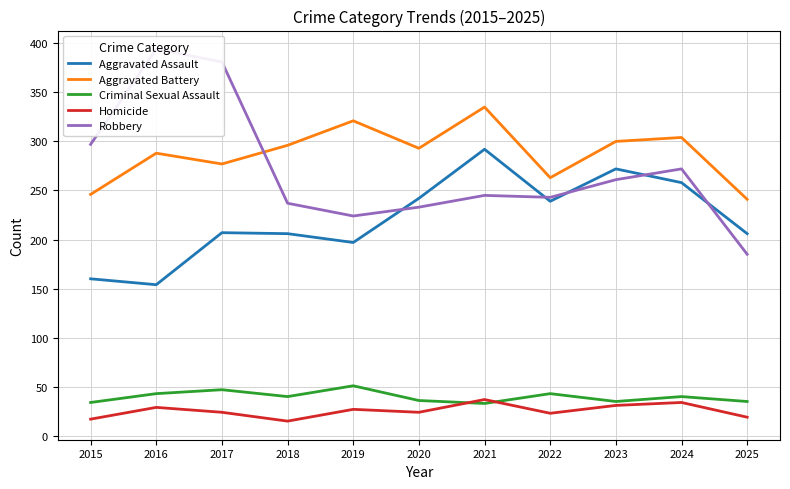

Which series has the widest spread of values?

Robbery